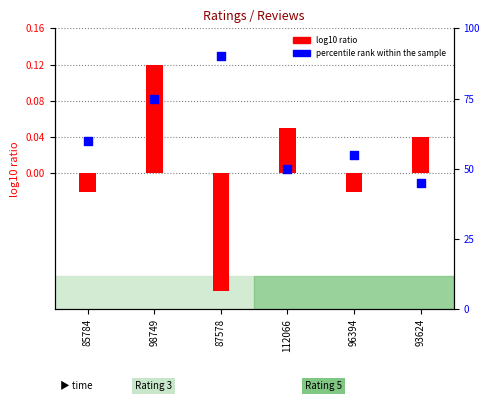

Is the value of percentile rank within the sample at 112066 greater than the value of log10 ratio at 93624?

Yes